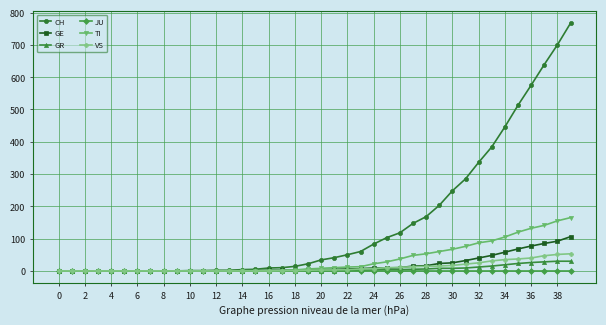

At how many categories does at least one series exceed 309?

8